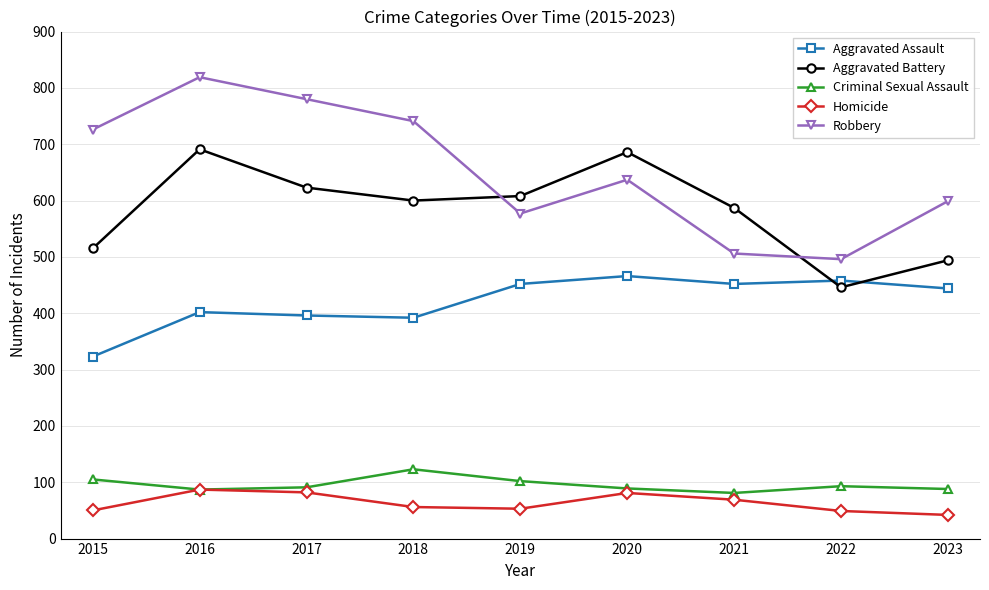

Where is Robbery nearest to the value 657?

2020